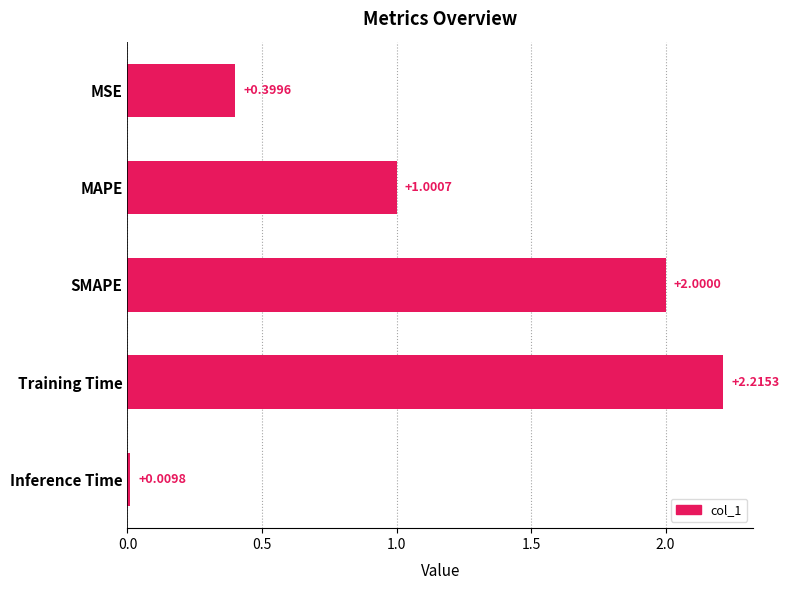

List the labels in order of value, smallest first.

Inference Time, MSE, MAPE, SMAPE, Training Time